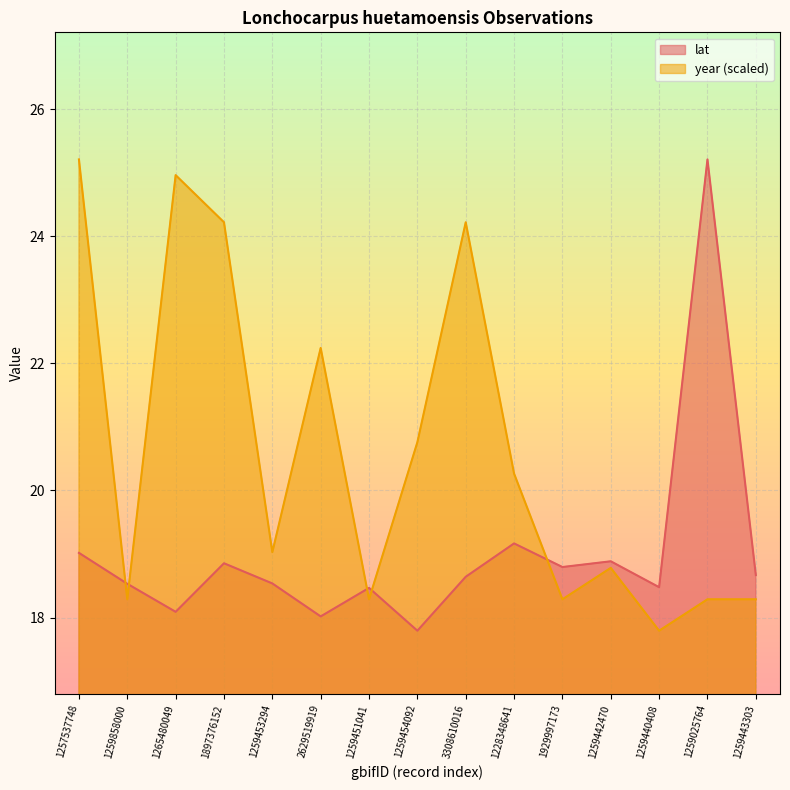

In lat, how many points are lower than both neighbors (excluding endpoints)?

5